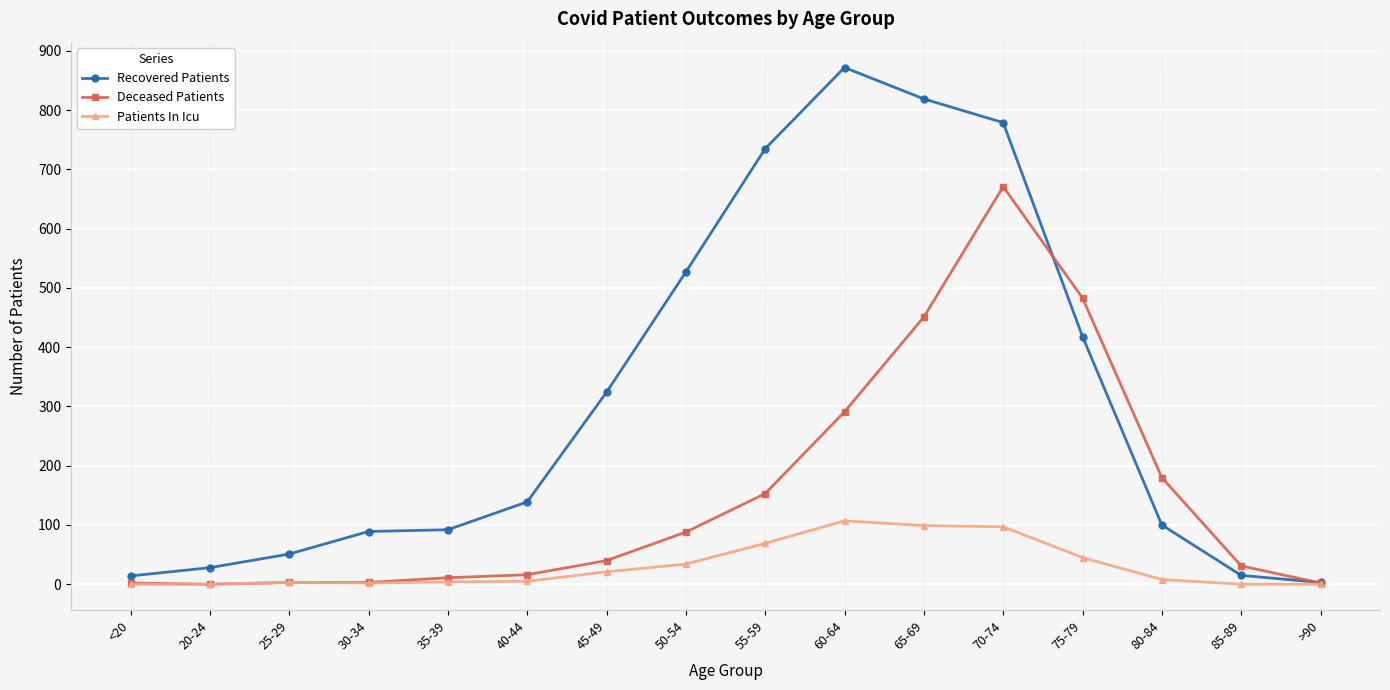

At 50-54, list the series in order from smallest to largest.

Patients In Icu, Deceased Patients, Recovered Patients